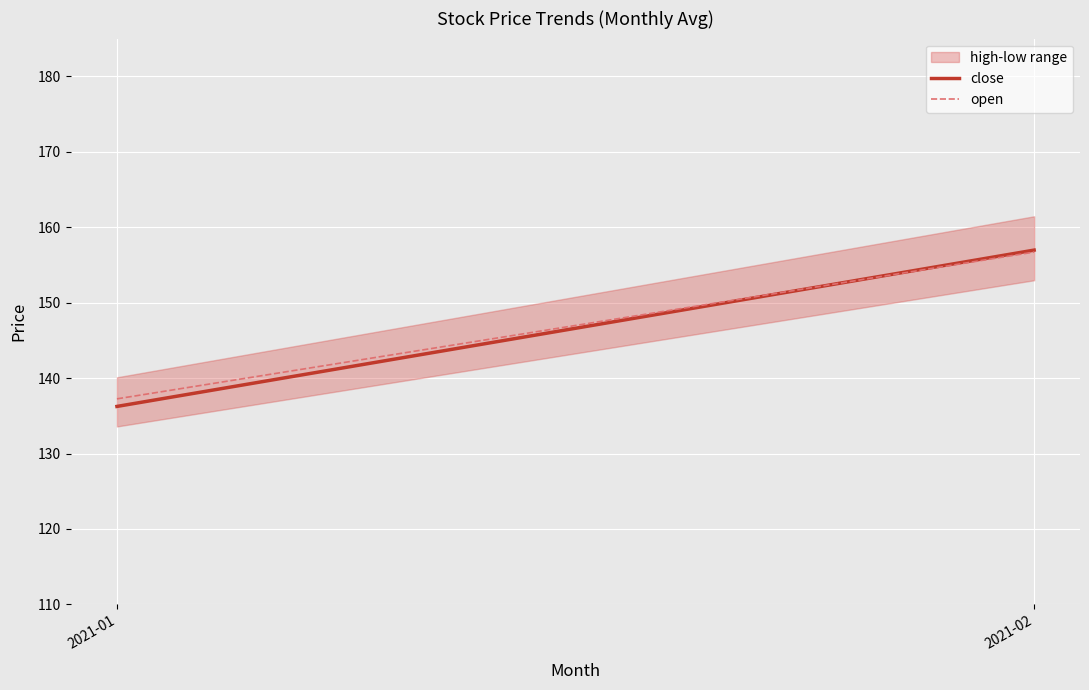

Is it true that close equals 136.2 at 2021-01?

True